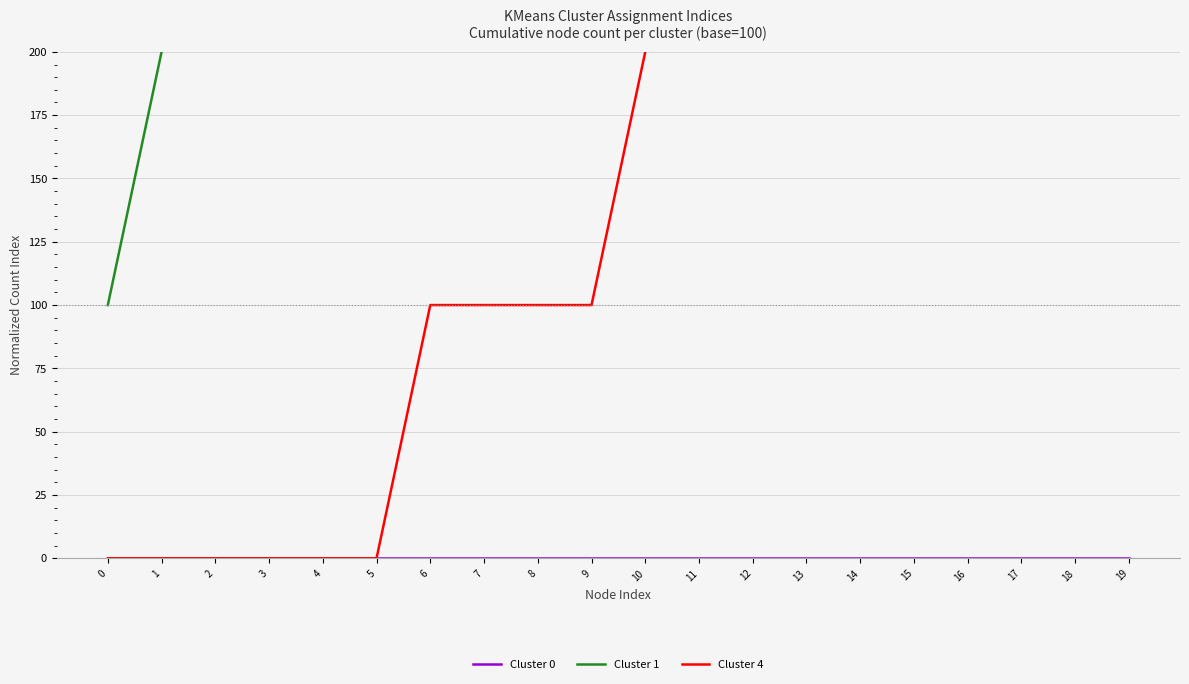

How many values in the Cluster 4 series are below 200?

10